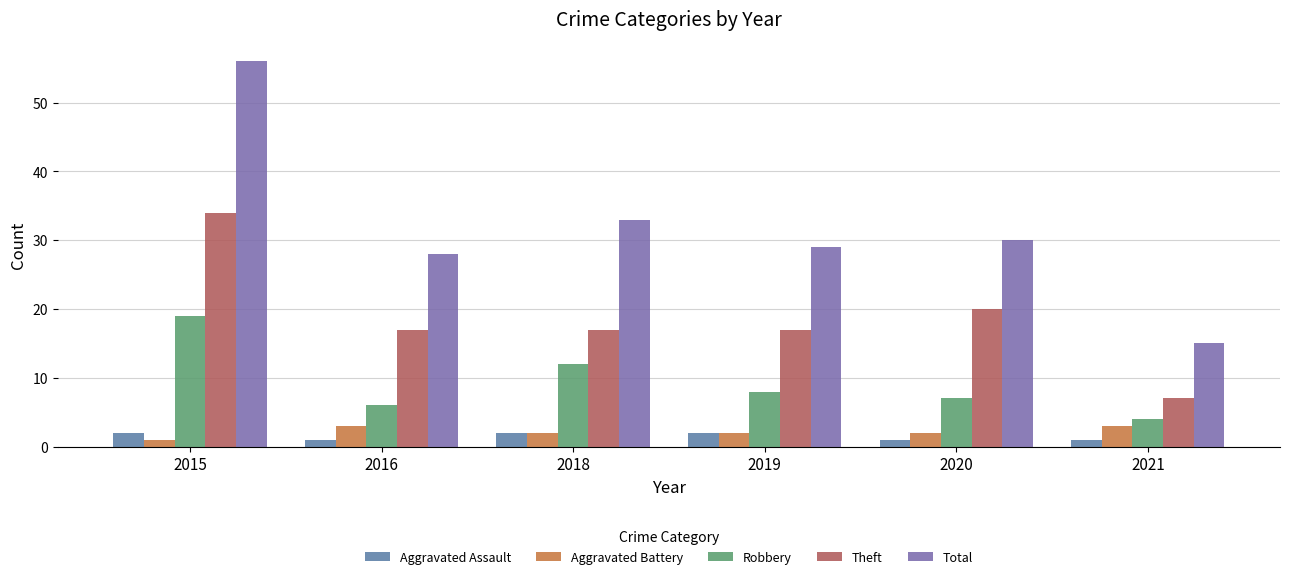

Which series has the widest spread of values?

Total